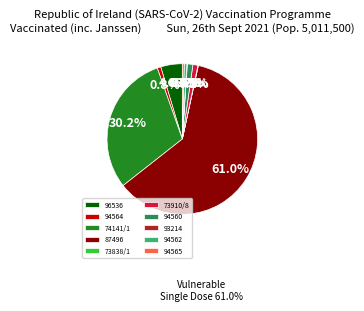

How much of the chart is everything except 94564?

99.2%